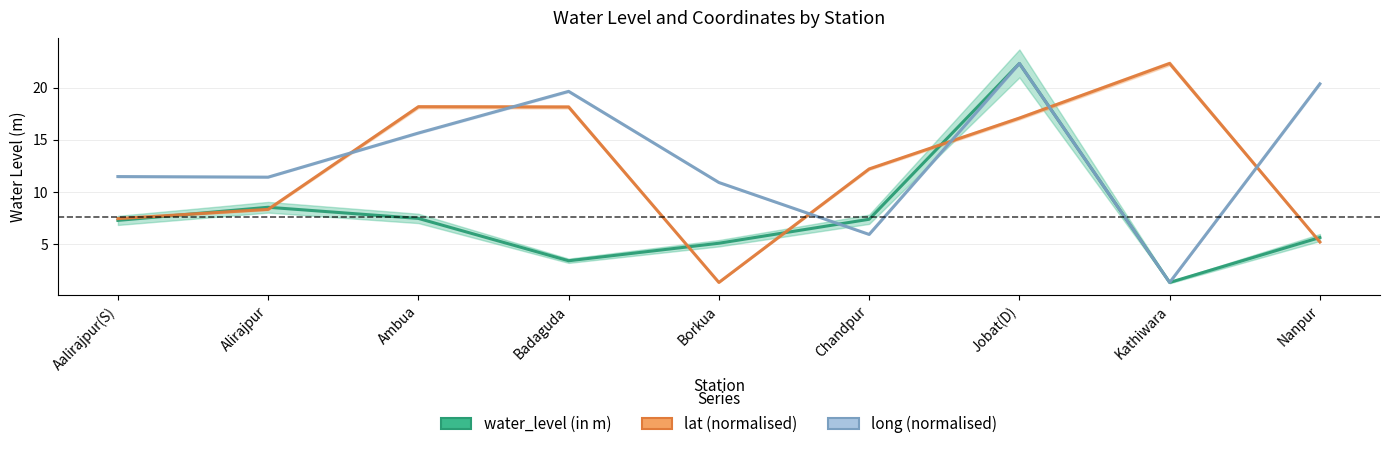

The lat (normalised) series shows 19.5 at Chandpur. True or false?

False